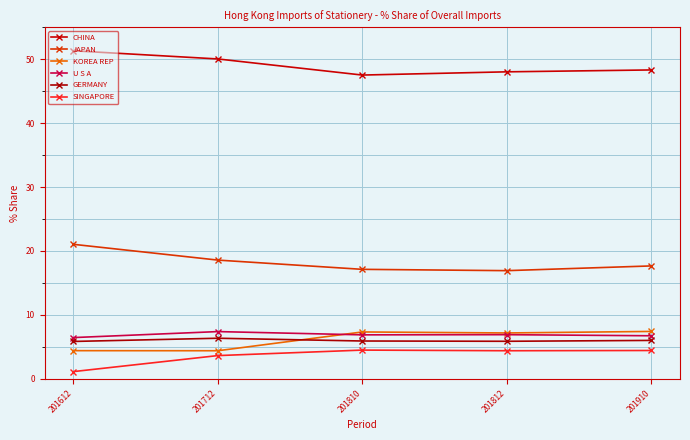

Reading left to right, extract all data points from this chart.

CHINA: 51.3	50.0	47.5	48.0	48.3
JAPAN: 21.0	18.6	17.1	16.9	17.7
KOREA REP: 4.4	4.4	7.3	7.2	7.4
U S A: 6.4	7.4	6.9	6.9	6.7
GERMANY: 5.8	6.3	5.9	5.9	6.0
SINGAPORE: 1.1	3.6	4.5	4.4	4.4